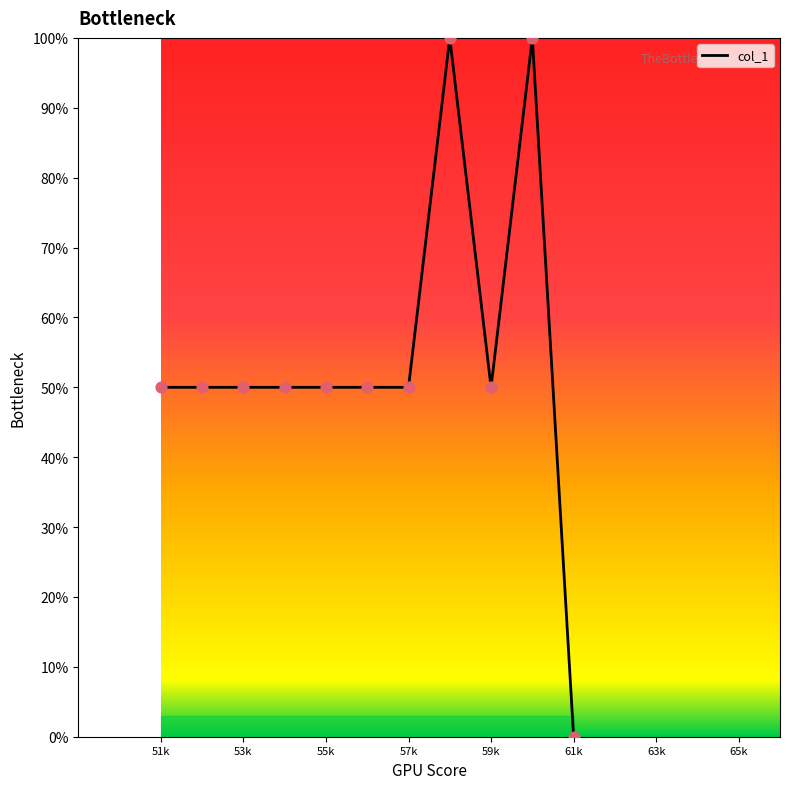

What is the difference between the maximum and minimum values?

100